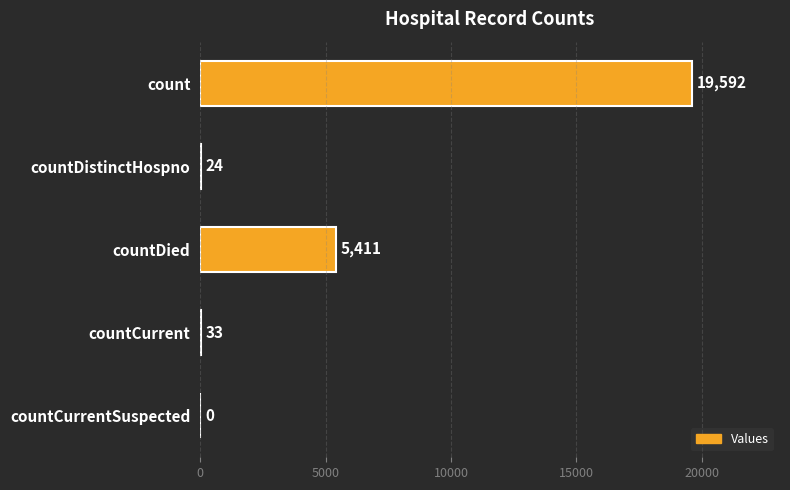

The value at countCurrentSuspected is -8841. True or false?

False